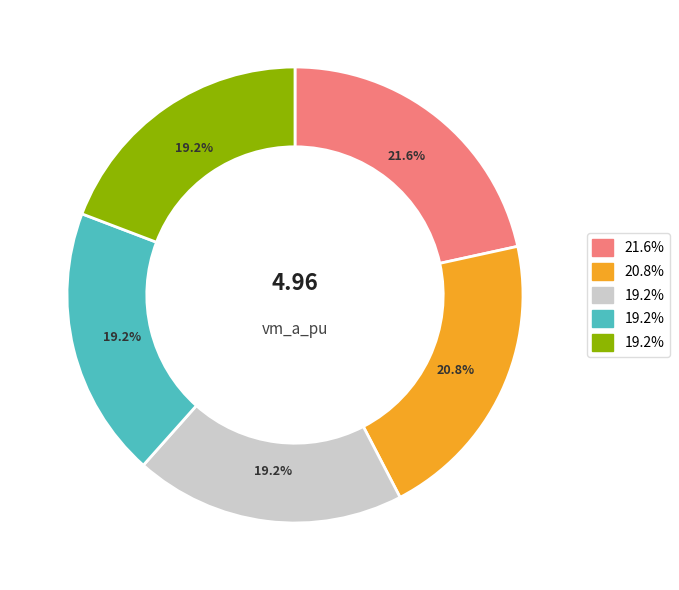

Does any single category account for the majority?

No